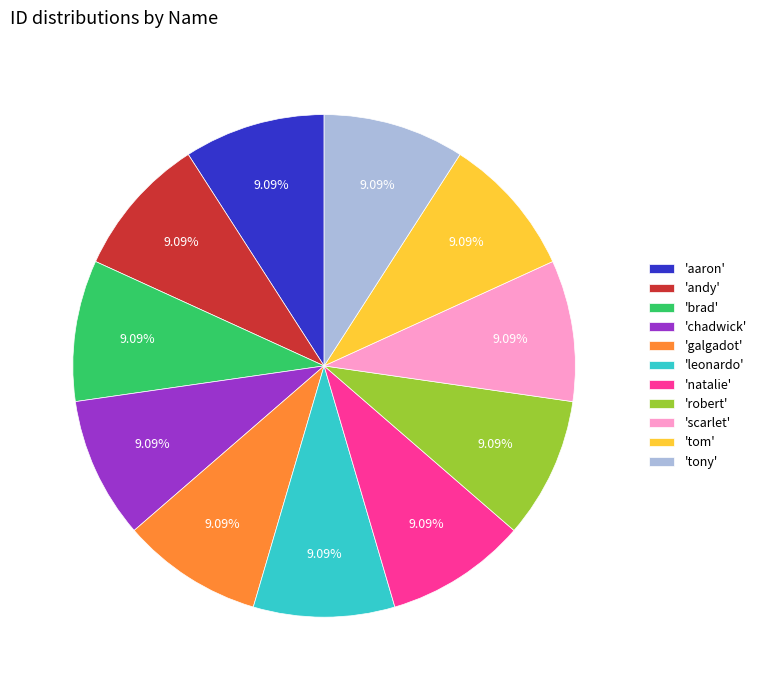

Combined, do 'scarlet' and 'tom' account for over 50%?

No